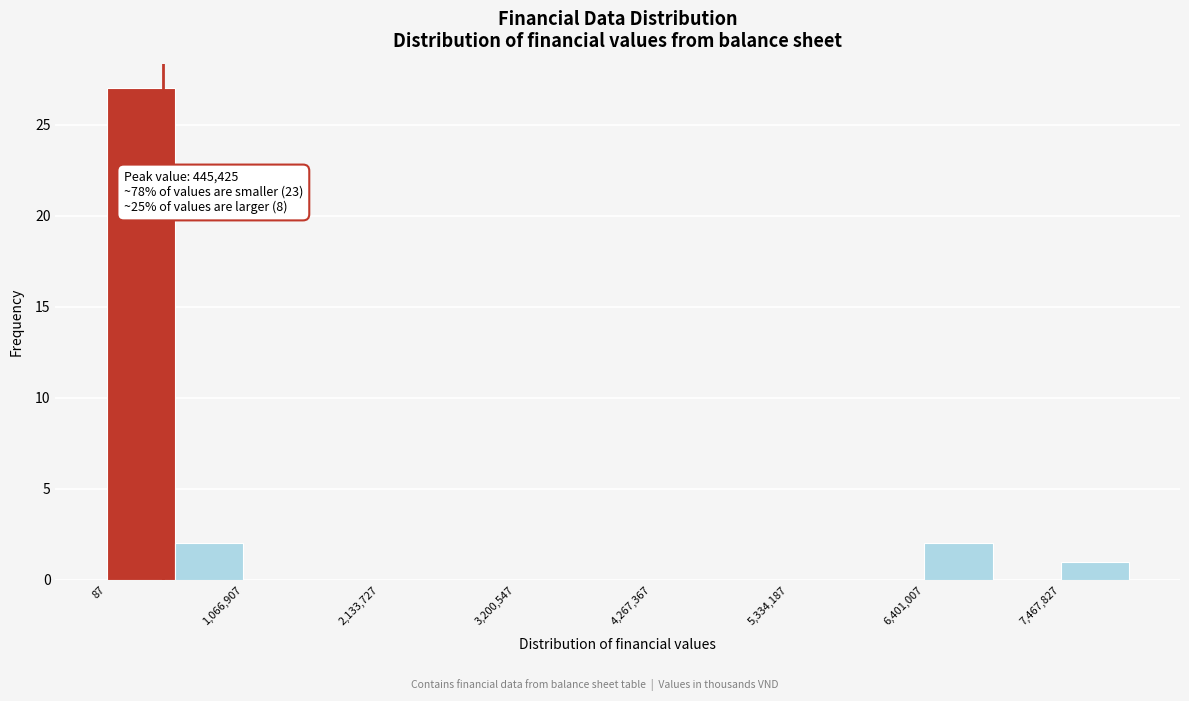

Read against the x-axis, roughly where is the centre of the tallest bar?

200000